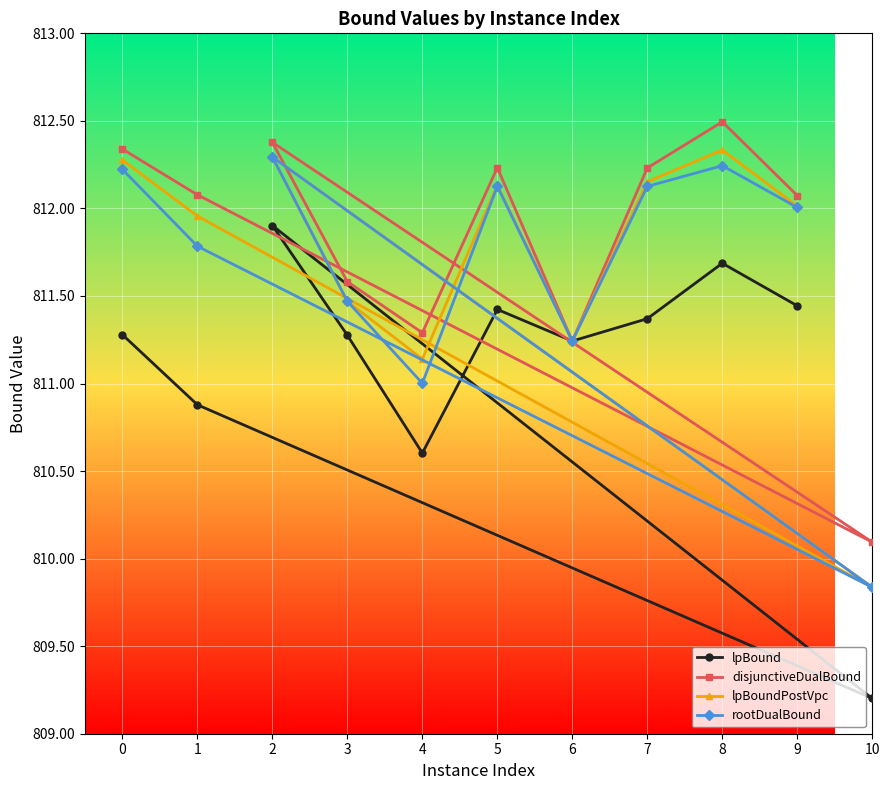

Is the value of lpBoundPostVpc at 6 greater than the value of rootDualBound at 3?

No